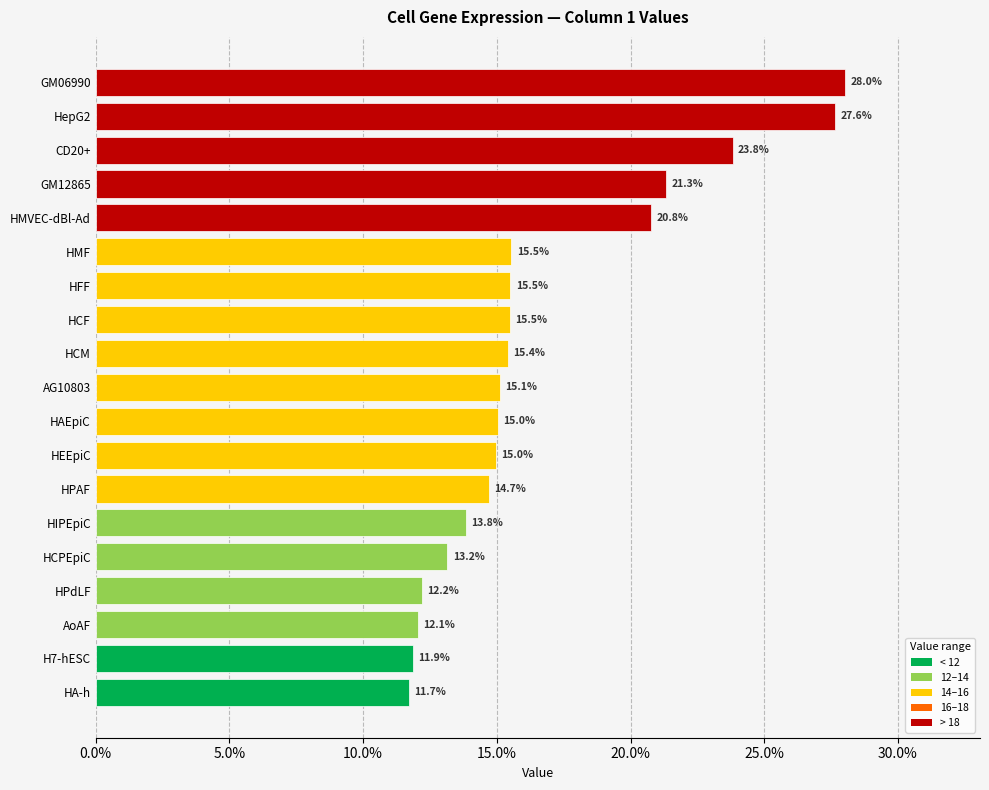

What is the minimum value shown in the chart?

11.7